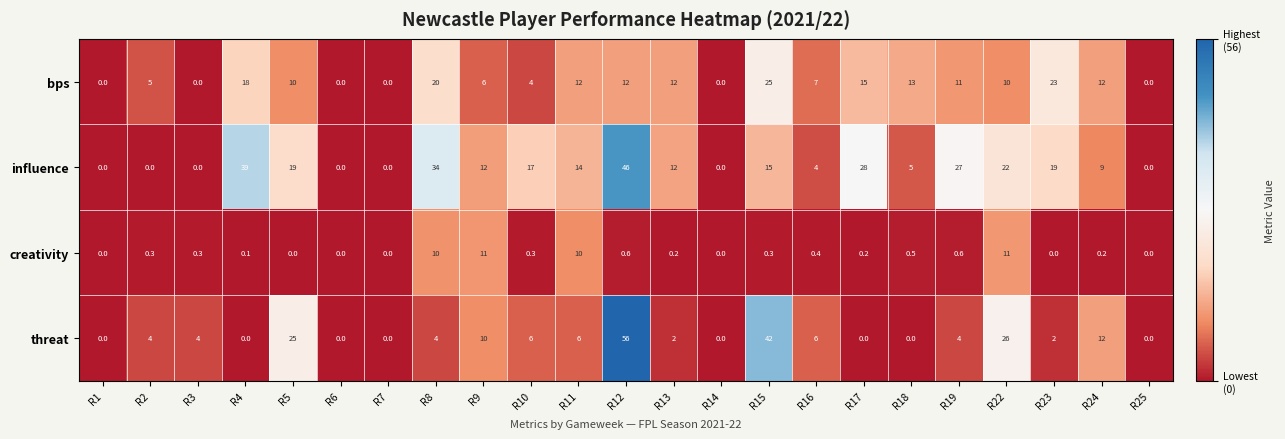

Which series has the largest total across all categories?

influence